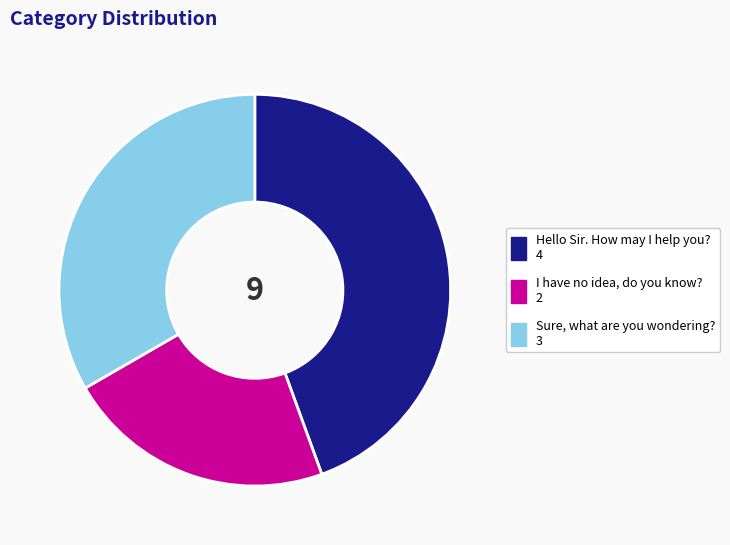

Which slice is the largest?

Hello Sir. How may I help you?